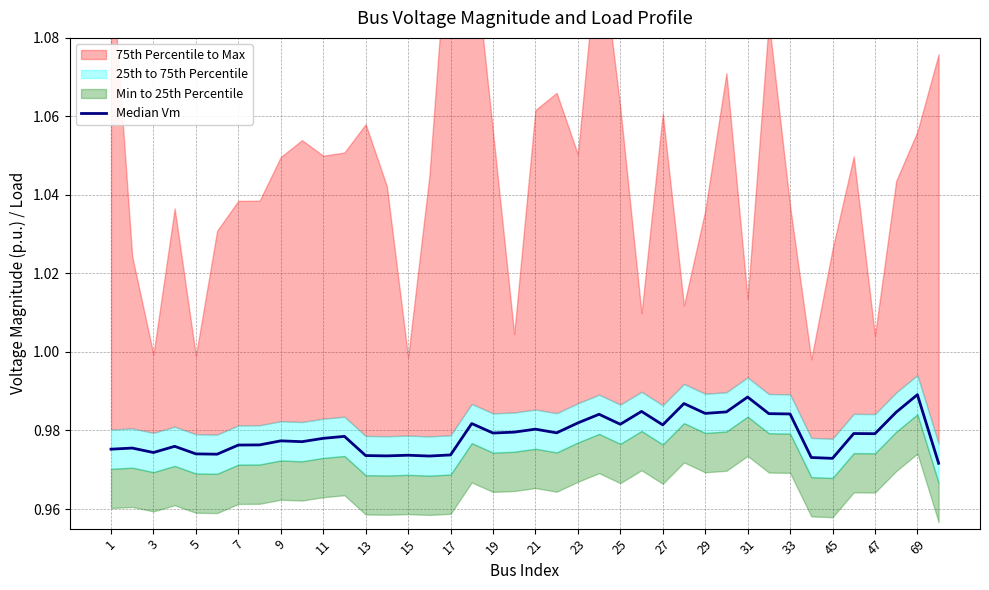

How many lines are shown in the chart?

1